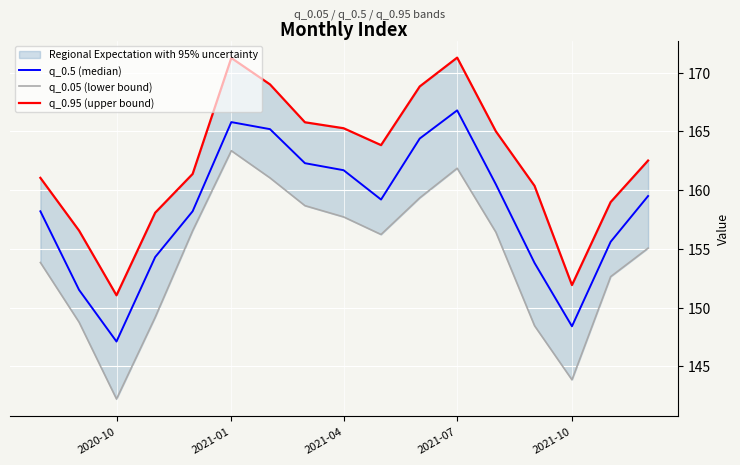

Where is the first local maximum for q_0.95 (upper bound)?

2021-01